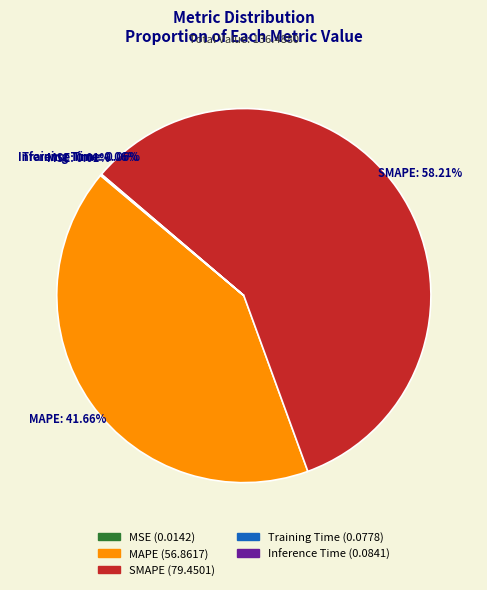

Do SMAPE and MAPE together represent more than half of the pie?

Yes